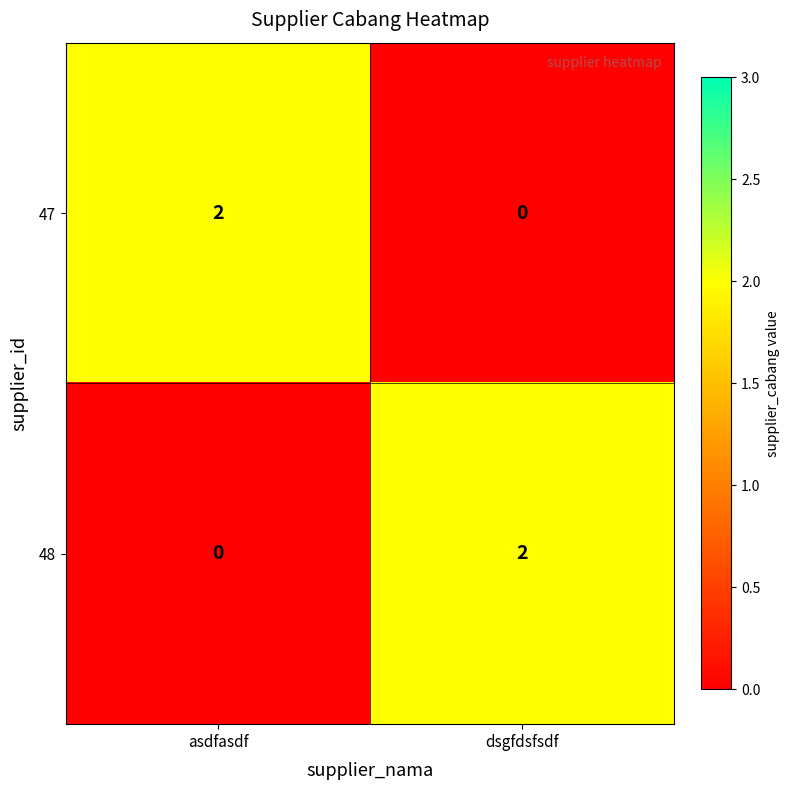

How many values in the 47 series are below 2?

1